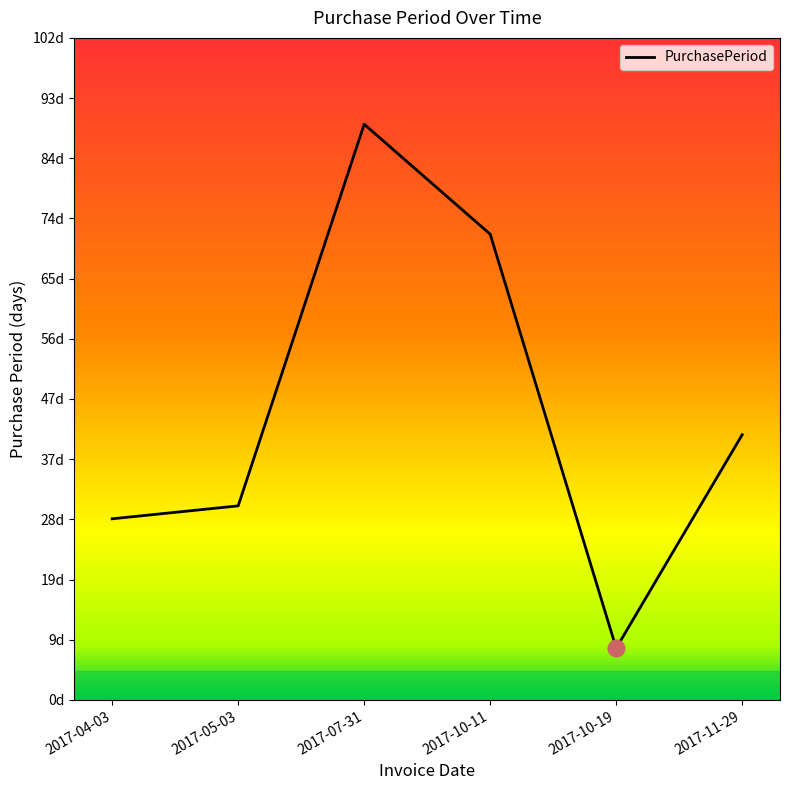

Rank the categories by value from highest to lowest.

2017-07-31, 2017-10-11, 2017-11-29, 2017-05-03, 2017-04-03, 2017-10-19